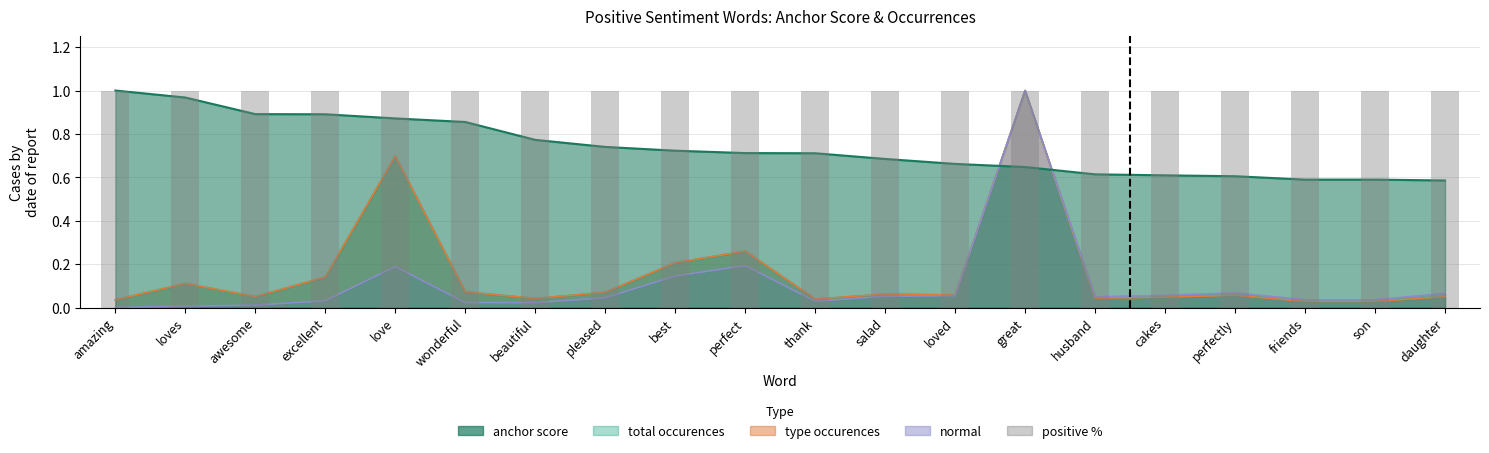

Reading right to left, list all the values displayed in this chart.

anchor score: daughter=0.6	son=0.6	friends=0.6	perfectly=0.6	cakes=0.6	husband=0.6	great=0.6	loved=0.7	salad=0.7	thank=0.7	perfect=0.7	best=0.7	pleased=0.7	beautiful=0.8	wonderful=0.9	love=0.9	excellent=0.9	awesome=0.9	loves=1.0	amazing=1.0
type occurences: daughter=0.1	son=0.0	friends=0.0	perfectly=0.1	cakes=0.0	husband=0.0	great=1.0	loved=0.1	salad=0.1	thank=0.0	perfect=0.3	best=0.2	pleased=0.1	beautiful=0.0	wonderful=0.1	love=0.7	excellent=0.1	awesome=0.1	loves=0.1	amazing=0.0
total occurences: daughter=0.1	son=0.0	friends=0.0	perfectly=0.1	cakes=0.0	husband=0.0	great=1.0	loved=0.1	salad=0.1	thank=0.0	perfect=0.3	best=0.2	pleased=0.1	beautiful=0.0	wonderful=0.1	love=0.7	excellent=0.1	awesome=0.1	loves=0.1	amazing=0.0
normal: daughter=0.1	son=0.0	friends=0.0	perfectly=0.1	cakes=0.1	husband=0.1	great=1.0	loved=0.1	salad=0.1	thank=0.0	perfect=0.2	best=0.1	pleased=0.0	beautiful=0.0	wonderful=0.0	love=0.2	excellent=0.0	awesome=0.0	loves=0.0	amazing=0.0